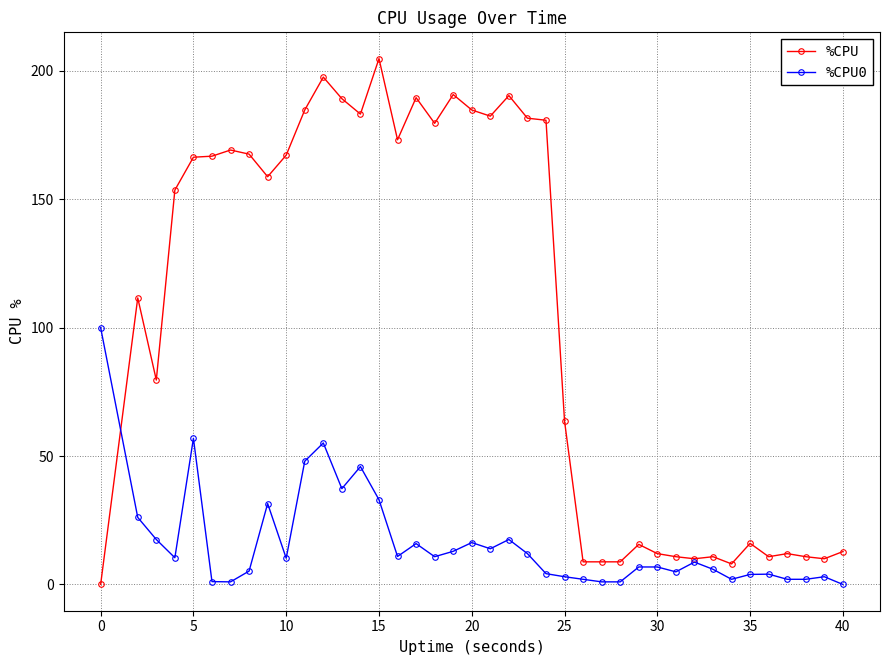

What is the value of the %CPU0 point at the 3rd from the left?

17.5